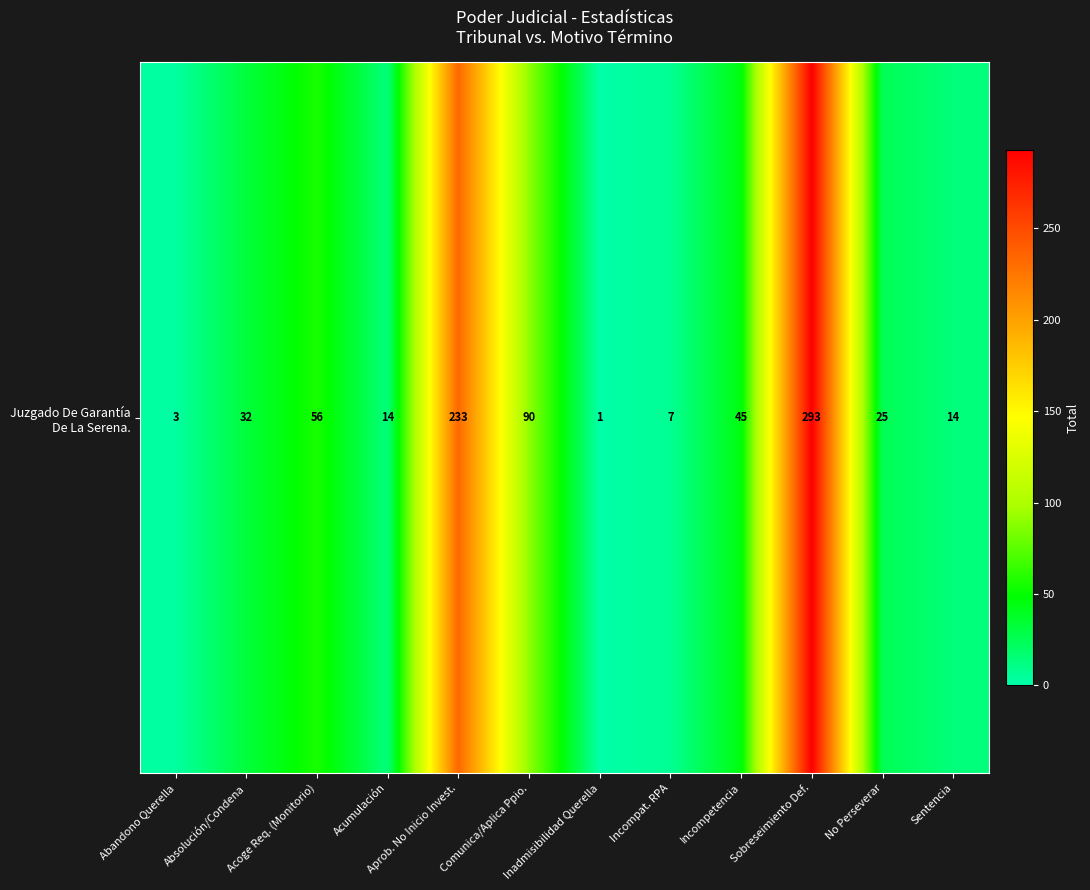

At which label is the value closest to 147?

Comunica/Aplica Ppio.